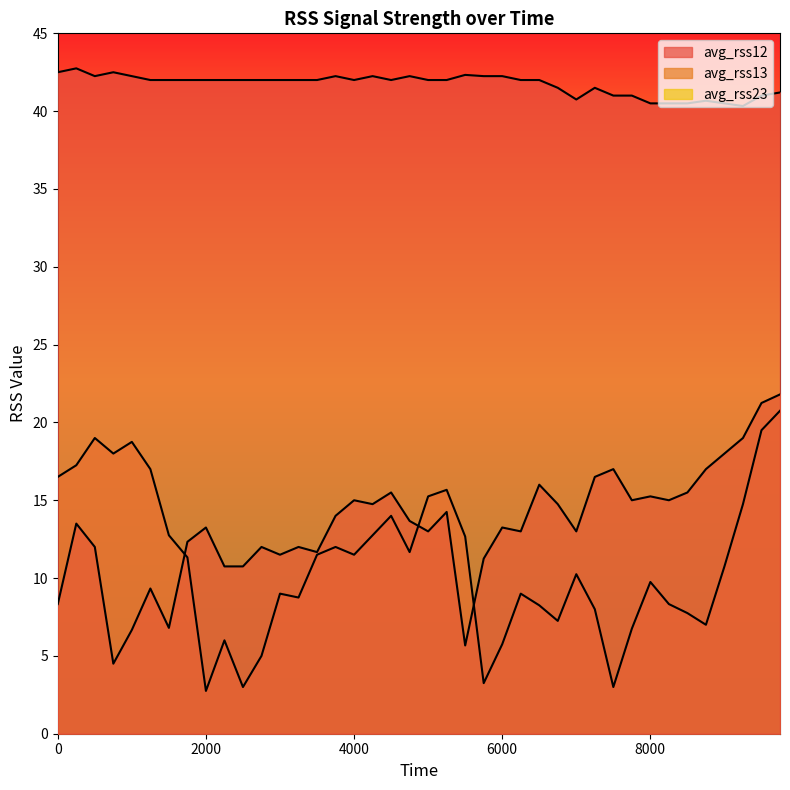

At which category does avg_rss13 reach its first local peak?

250